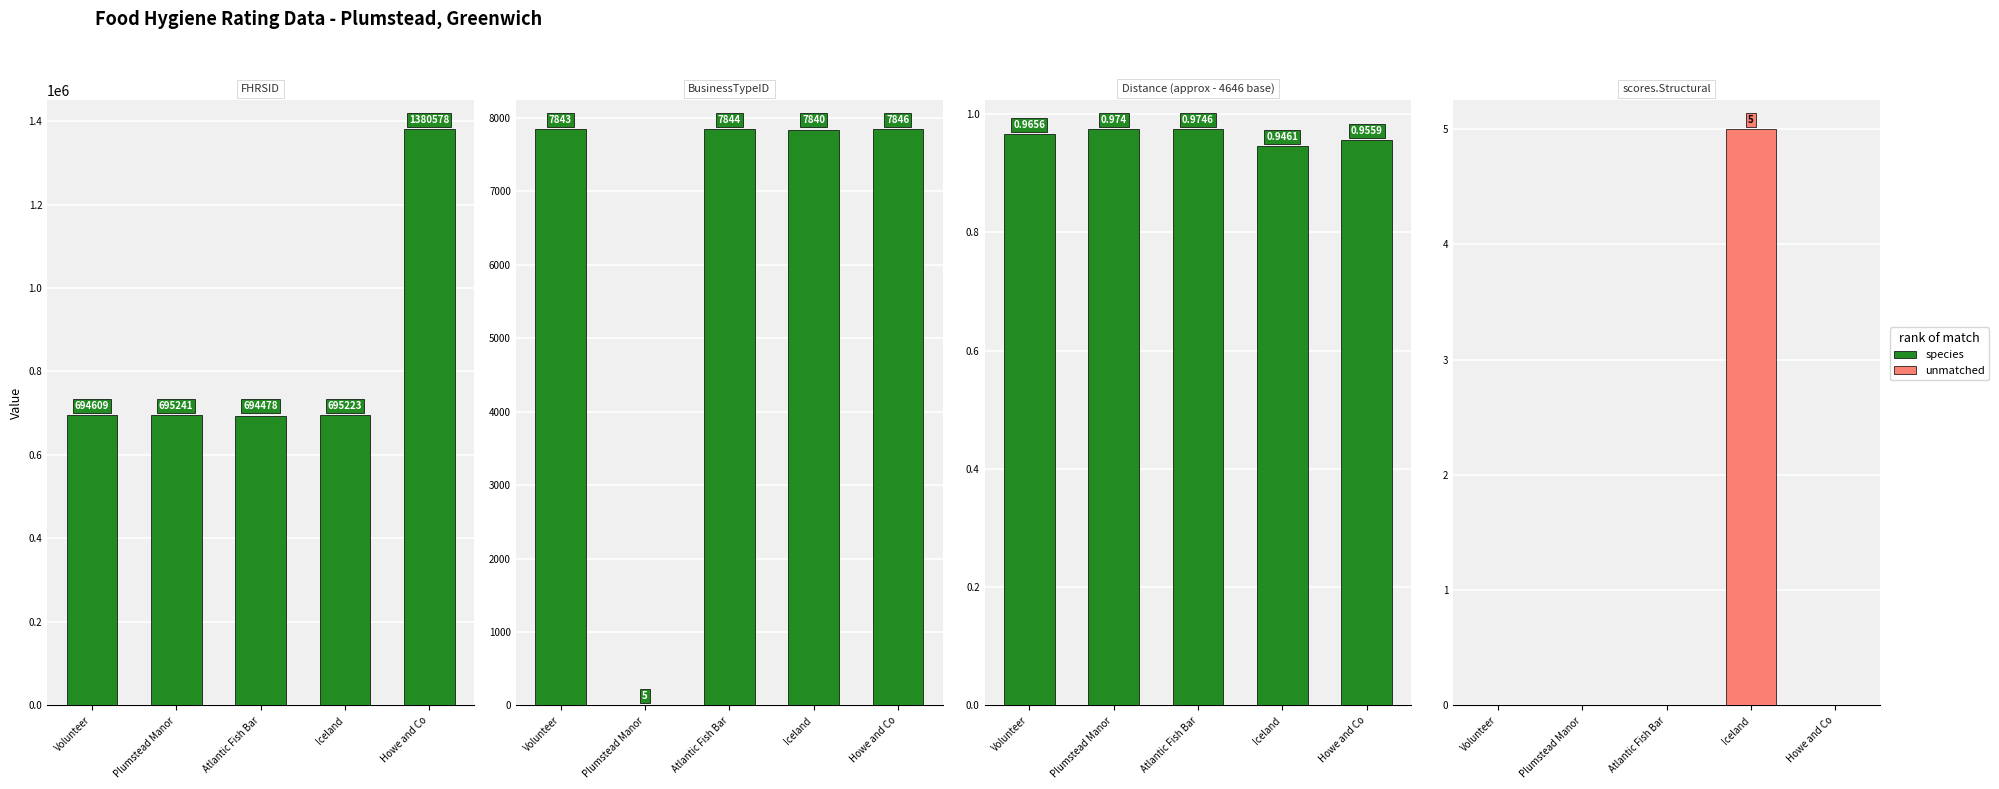

Rank the series by their maximum value, from highest to lowest.

unmatched, species